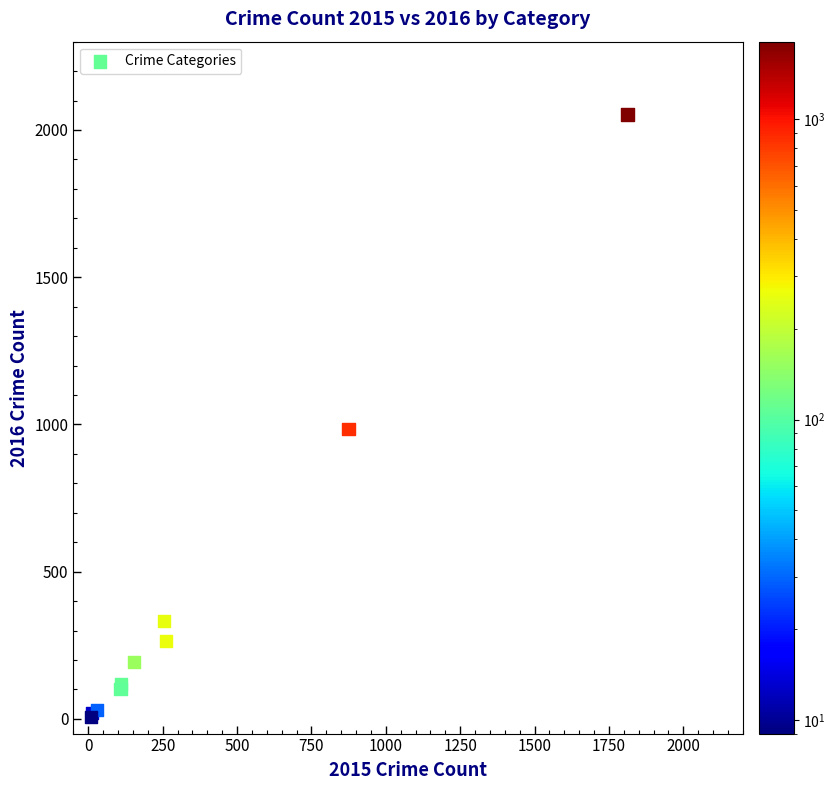

What Y value in the scatter plot is closest to 1030?

984